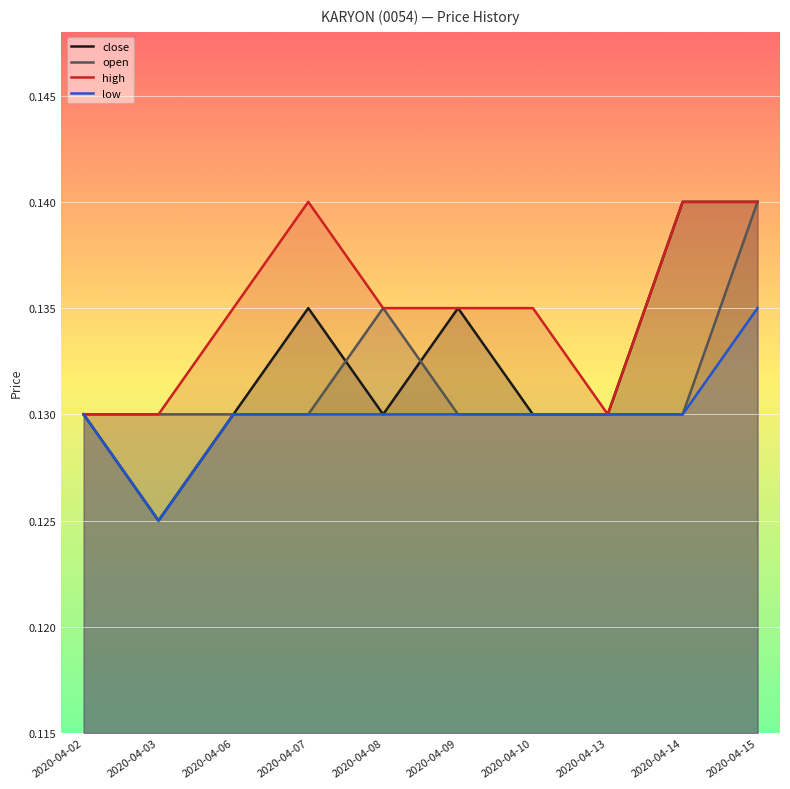

Which series has the largest total across all categories?

high